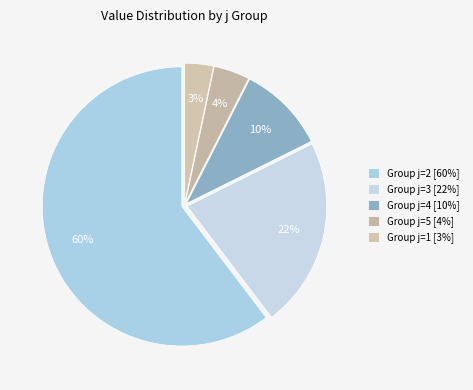

How many segments does this pie chart have?

5